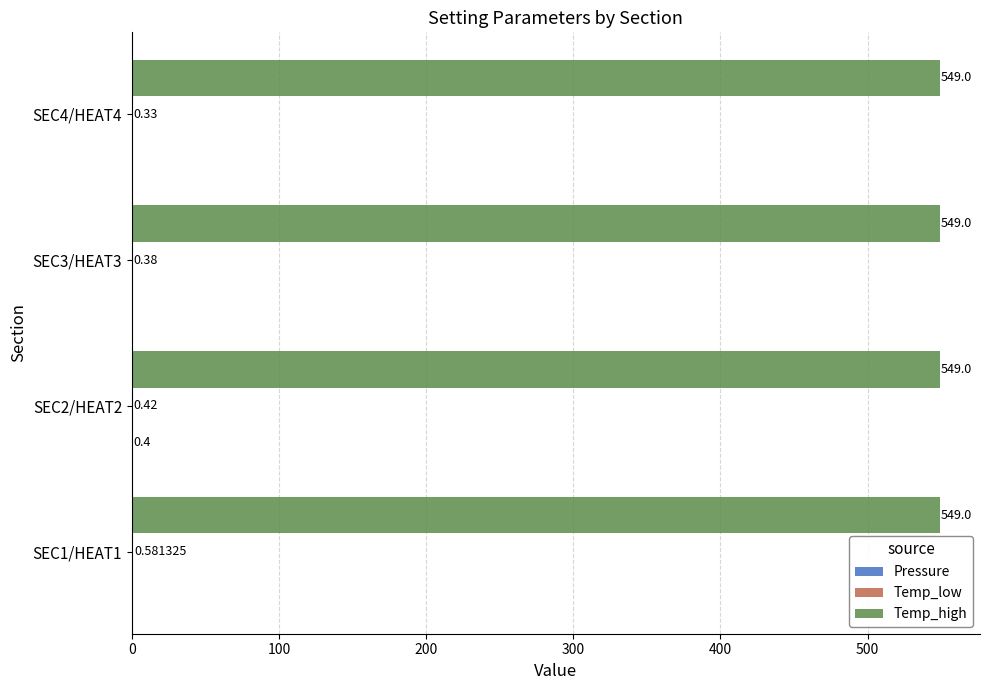

Which series has the largest total across all categories?

Temp_high